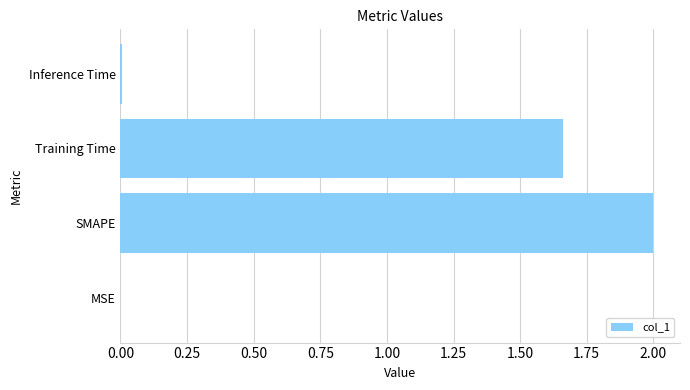

The chart shows a value of 0.5 at SMAPE. True or false?

False